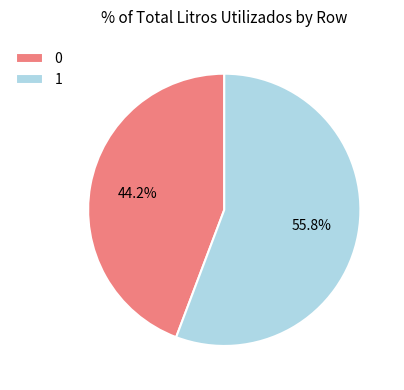

To the nearest percent, what percentage of the pie is 0?

44%